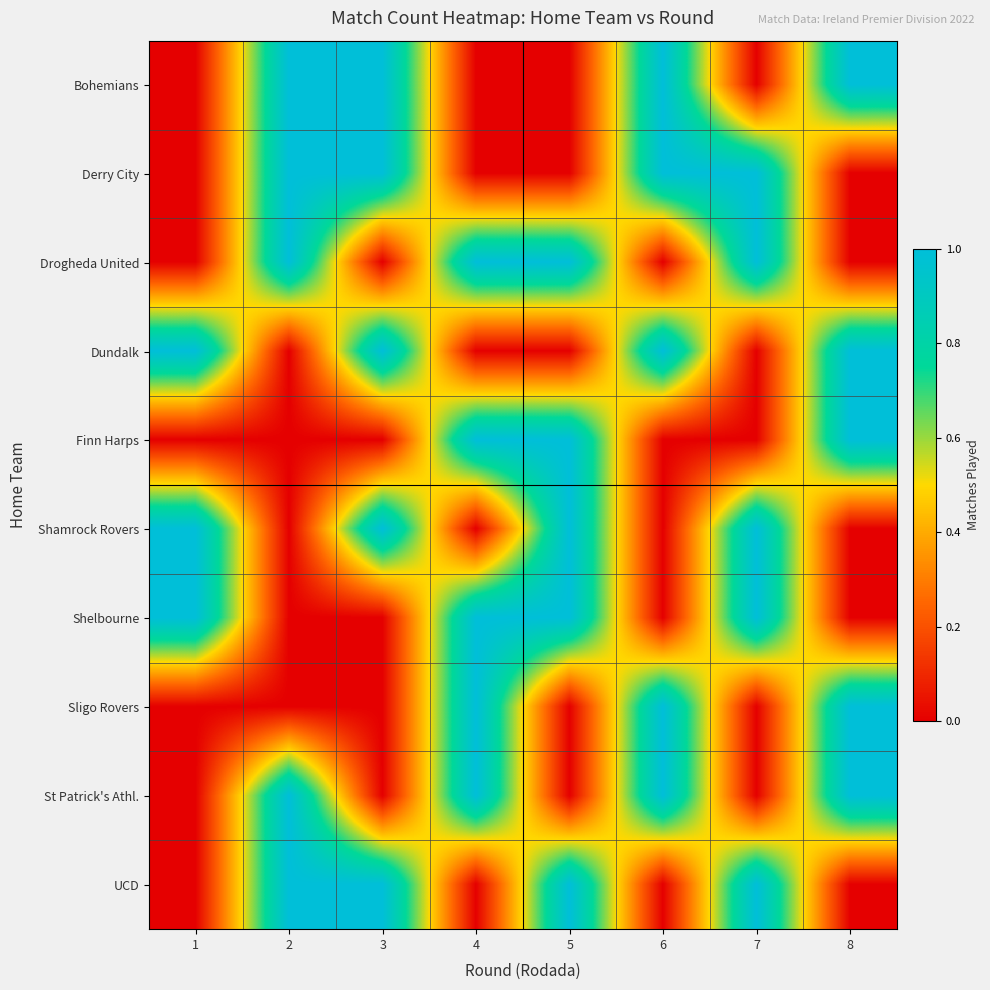

Reading left to right, extract all data points from this chart.

Bohemians: 1=0	2=1	3=1	4=0	5=0	6=1	7=0	8=1
Derry City: 1=0	2=1	3=1	4=0	5=0	6=1	7=1	8=0
Drogheda United: 1=0	2=1	3=0	4=1	5=1	6=0	7=1	8=0
Dundalk: 1=1	2=0	3=1	4=0	5=0	6=1	7=0	8=1
Finn Harps: 1=0	2=0	3=0	4=1	5=1	6=0	7=0	8=1
Shamrock Rovers: 1=1	2=0	3=1	4=0	5=1	6=0	7=1	8=0
Shelbourne: 1=1	2=0	3=0	4=1	5=1	6=0	7=1	8=0
Sligo Rovers: 1=0	2=0	3=0	4=1	5=0	6=1	7=0	8=1
St Patrick's Athl.: 1=0	2=1	3=0	4=1	5=0	6=1	7=0	8=1
UCD: 1=0	2=1	3=1	4=0	5=1	6=0	7=1	8=0